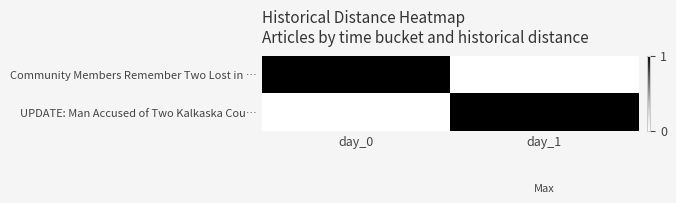

Reading left to right, extract all data points from this chart.

Community Members Remember Two Lost in …: day_0=1	day_1=0
UPDATE: Man Accused of Two Kalkaska Cou…: day_0=0	day_1=1